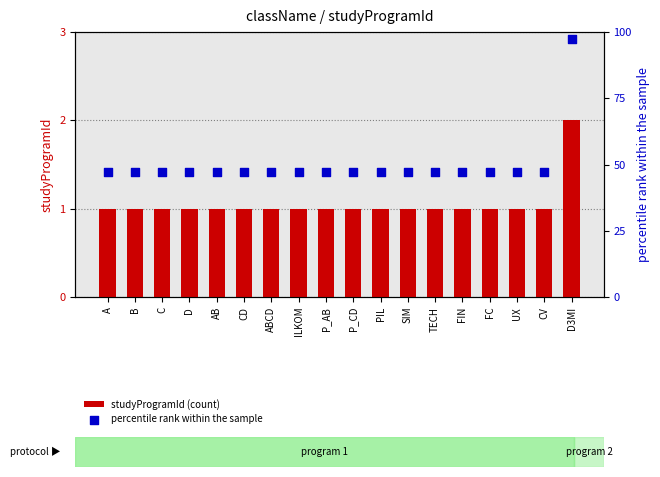

Which series contains the highest Y value?

percentile rank within the sample